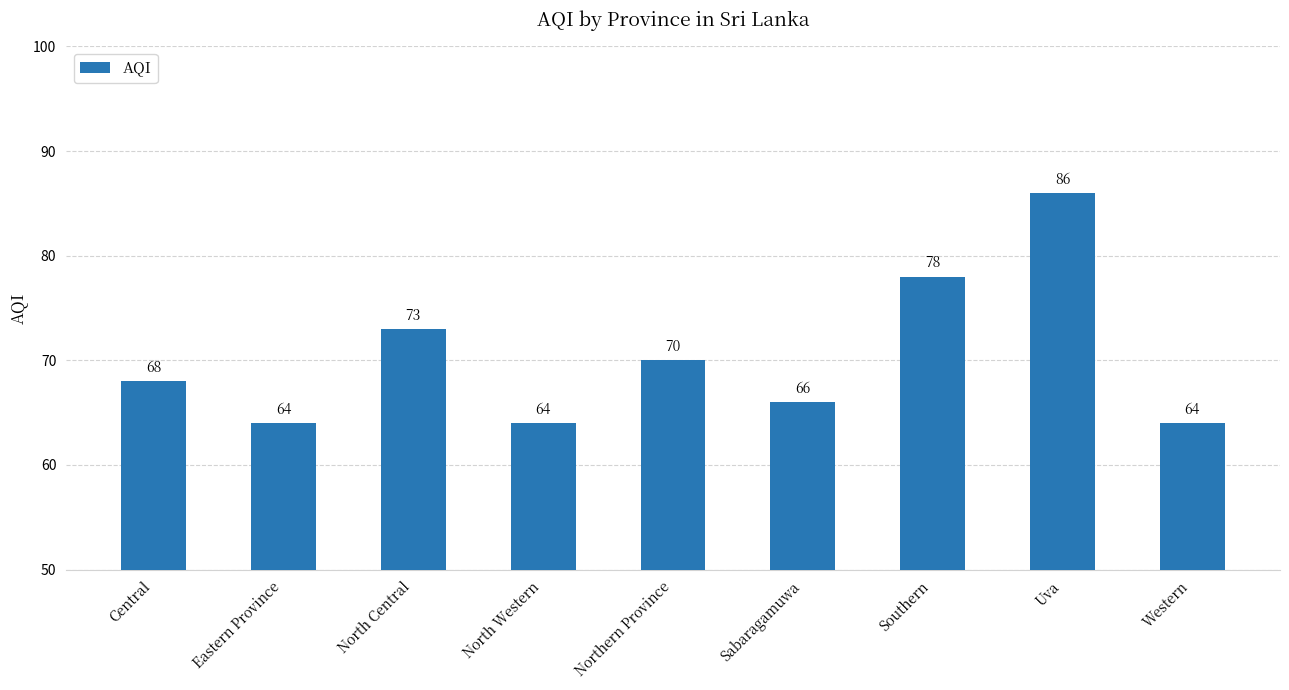

Which category has the highest value across all series?

Uva